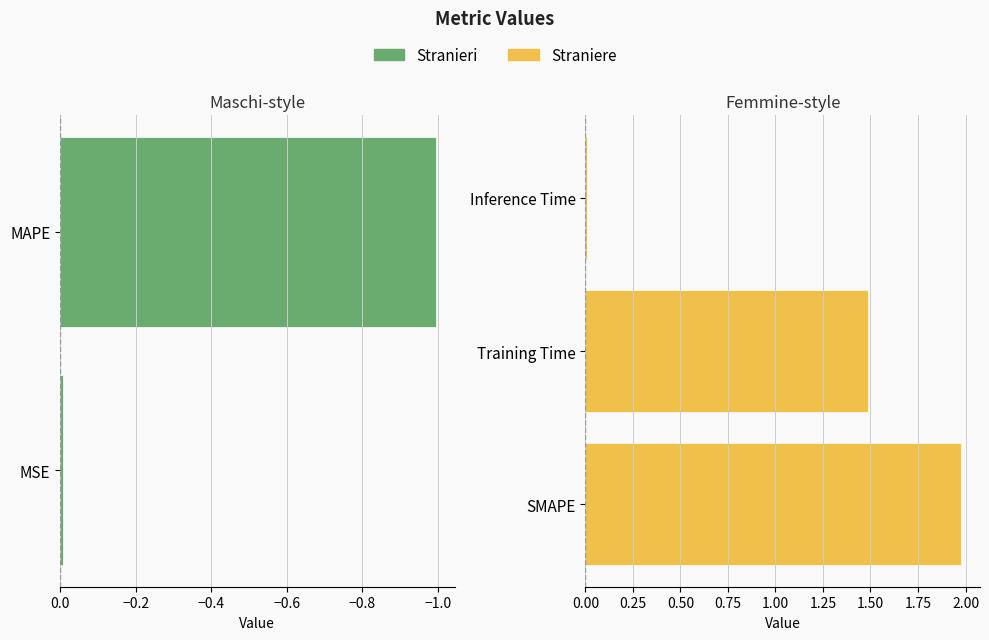

Are the bars horizontal?

Yes